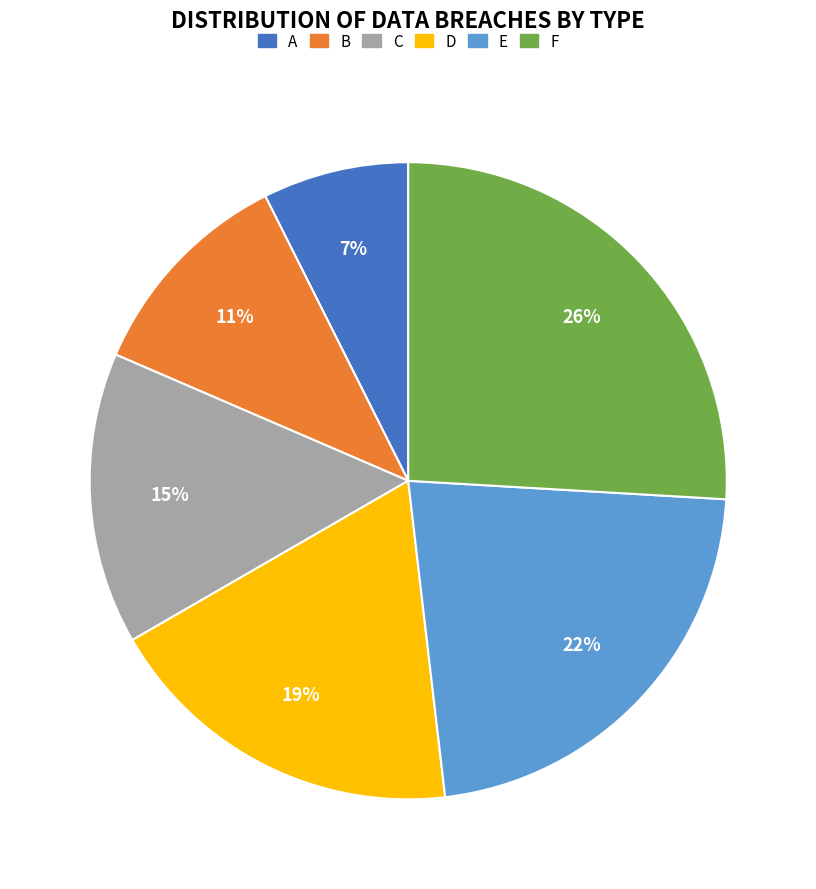

To the nearest percent, what percentage of the pie is E?

22%